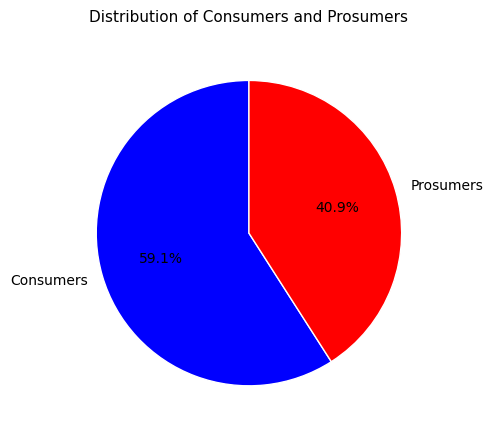

Between Consumers and Prosumers, which is larger?

Consumers